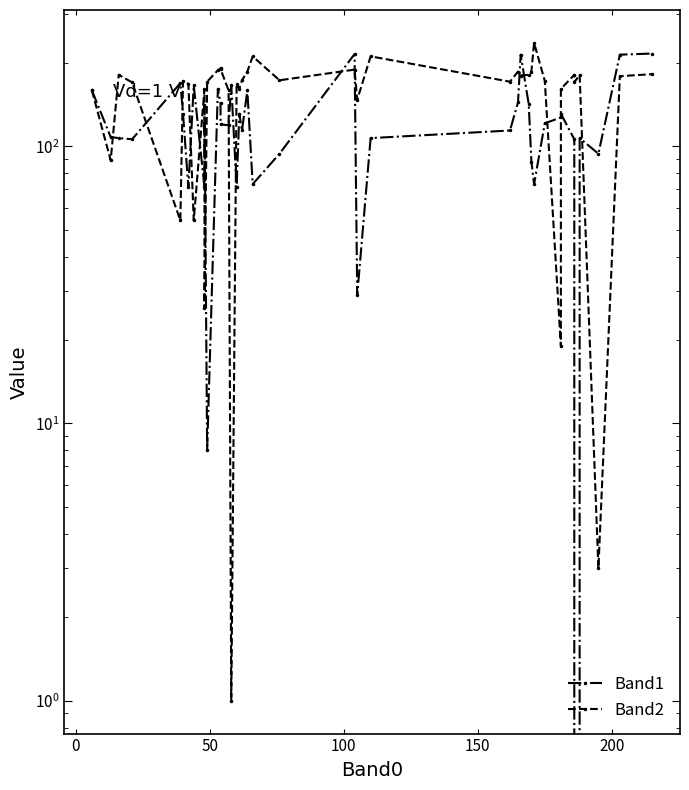

What is the sum of all Band1 values?

4830